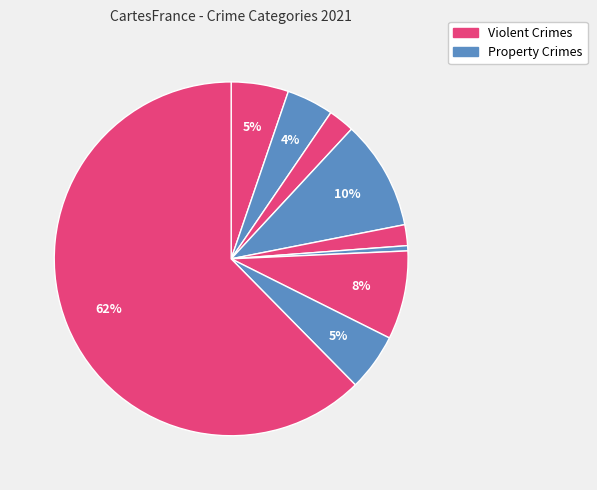

Count the number of slices in the pie.

9